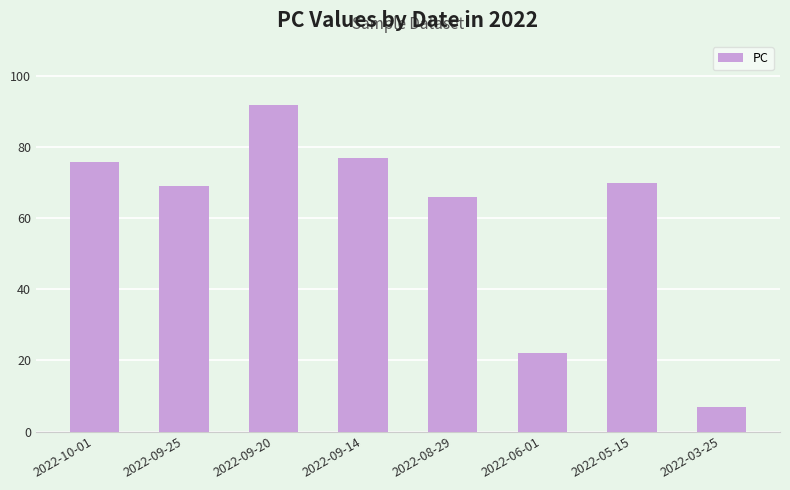

How many series are shown in this chart?

1